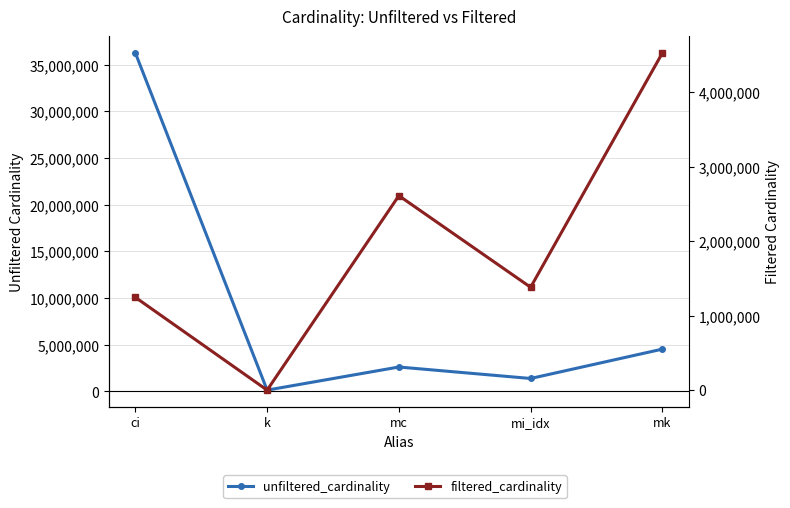

What is the label of the 4th point from the right?

k